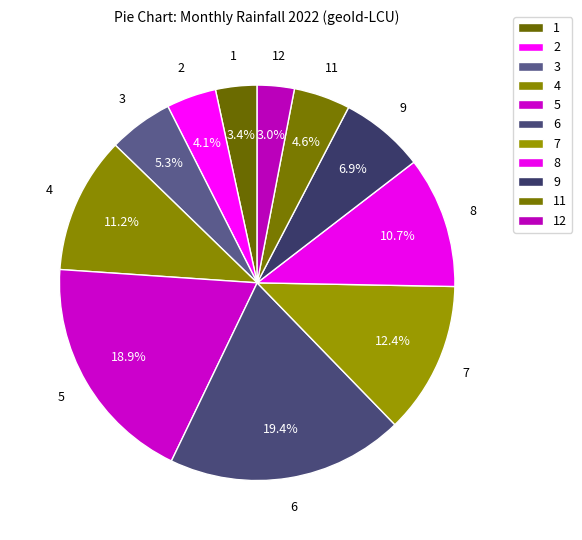

Which has a higher value, 9 or 7?

7